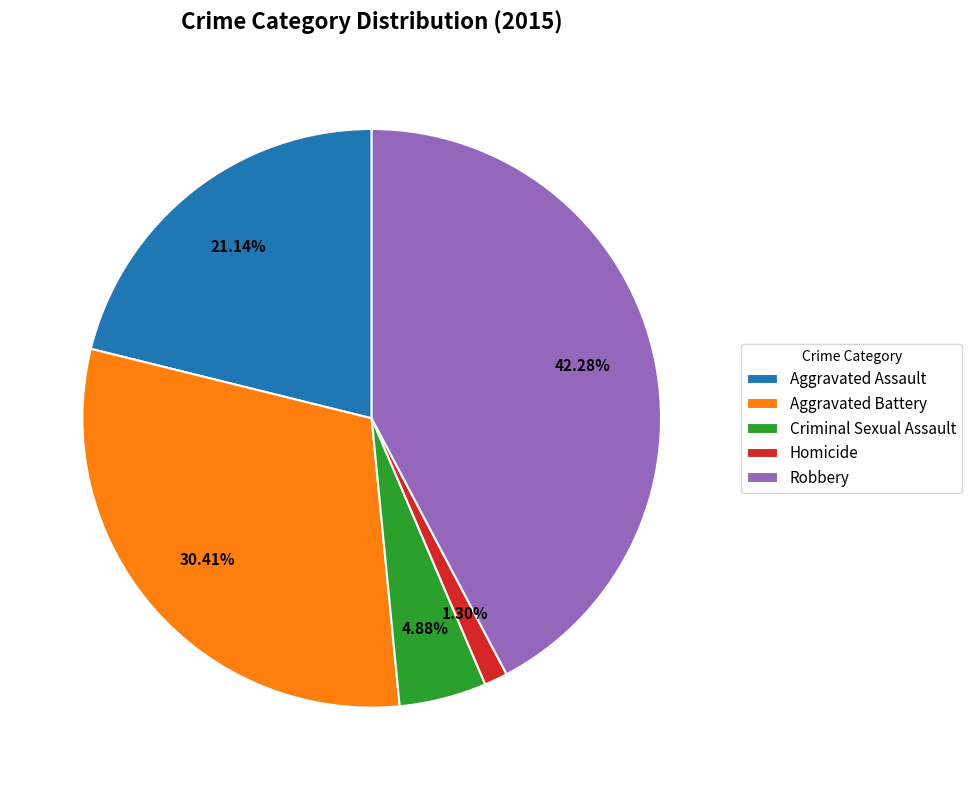

The Homicide slice represents 7% of the pie. True or false?

False